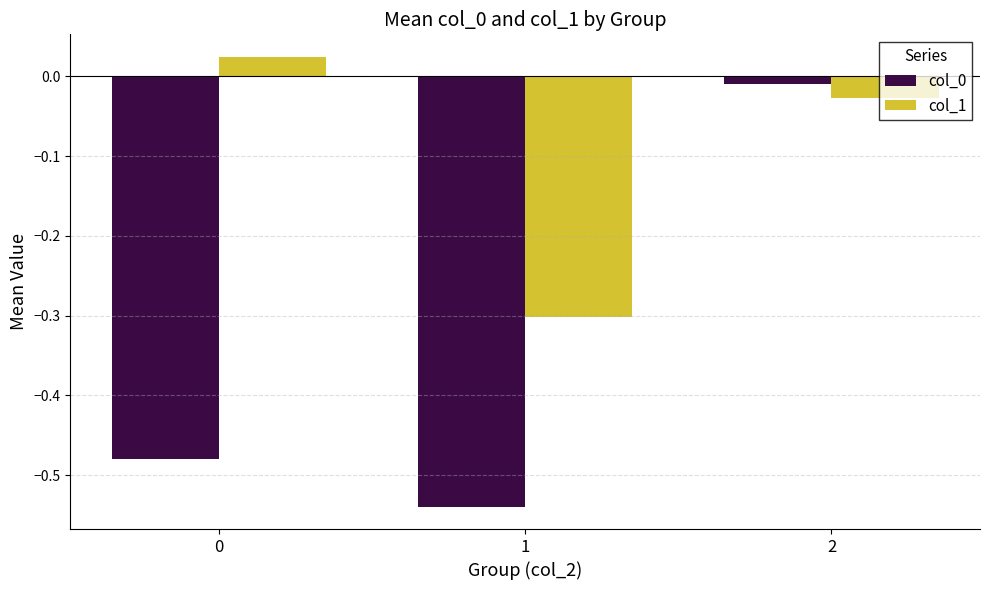

What is the sum of all col_0 values?

-1.0